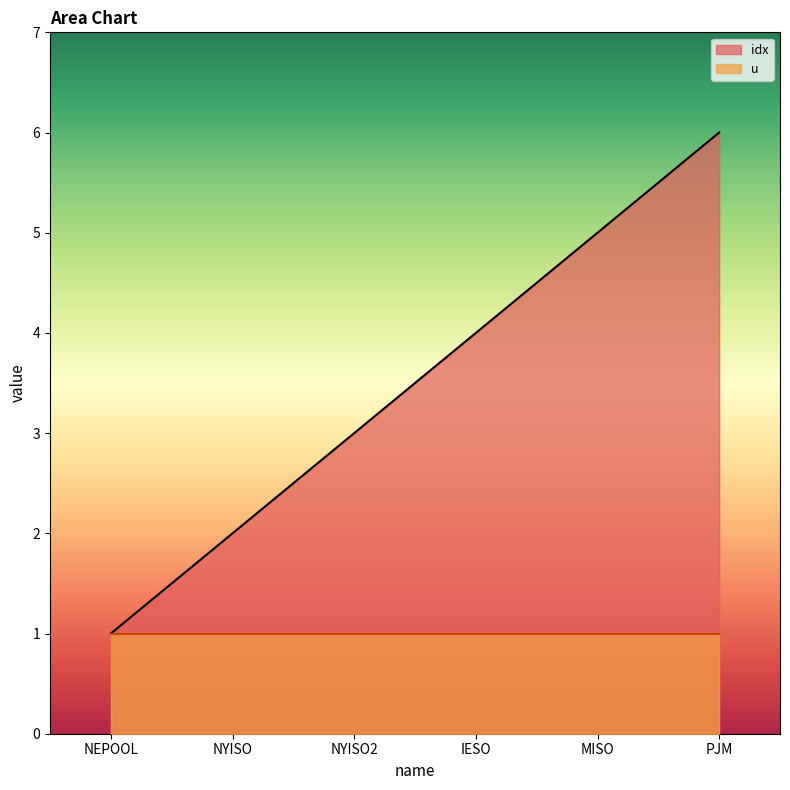

What is the value of the 6th point from the left?

6